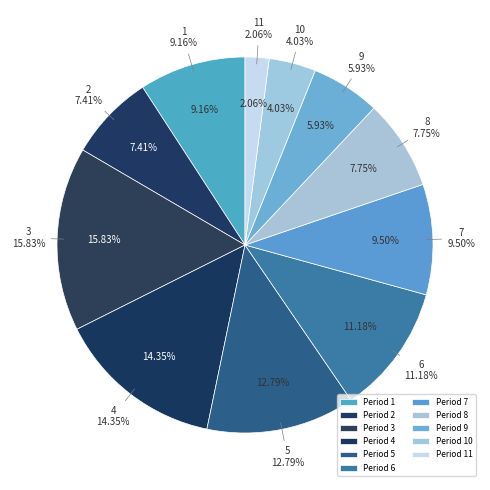

Is 9 the majority of the pie?

No